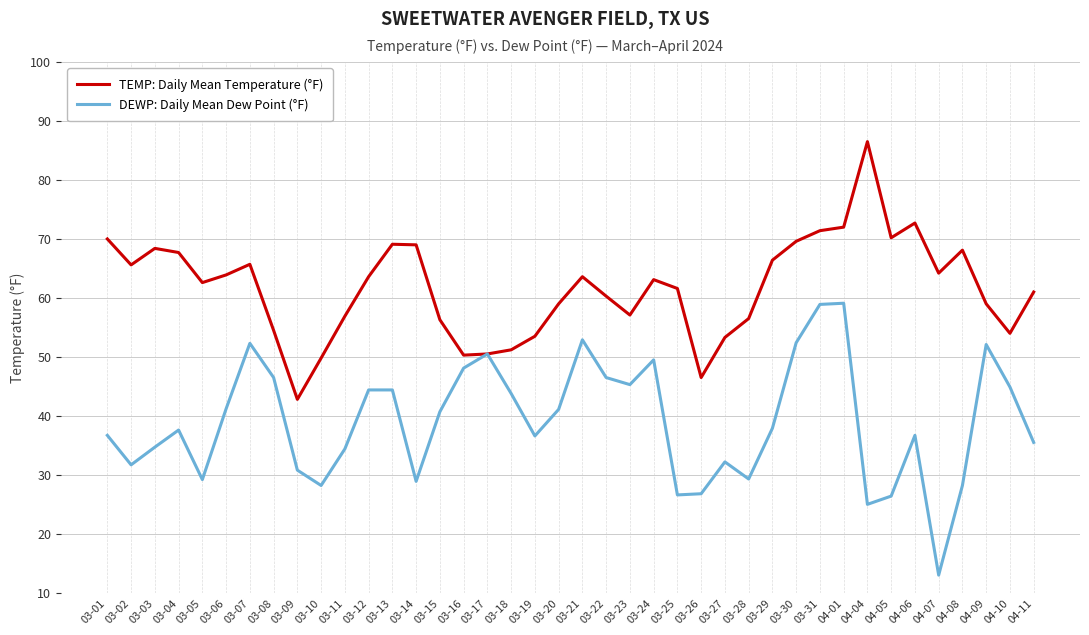

At which category does the chart reach its peak across all series?

04-04